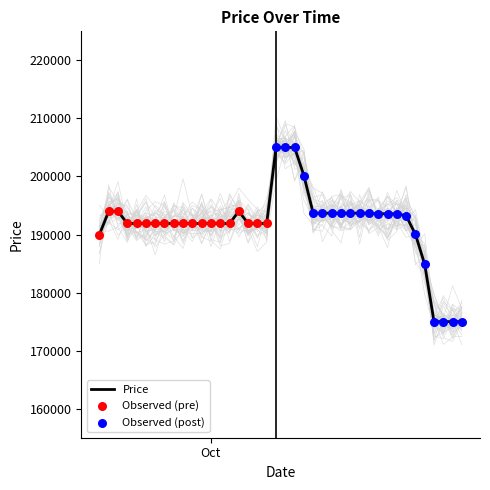

What is the change in value from 2023-10-06 to 2023-10-10?

+13100